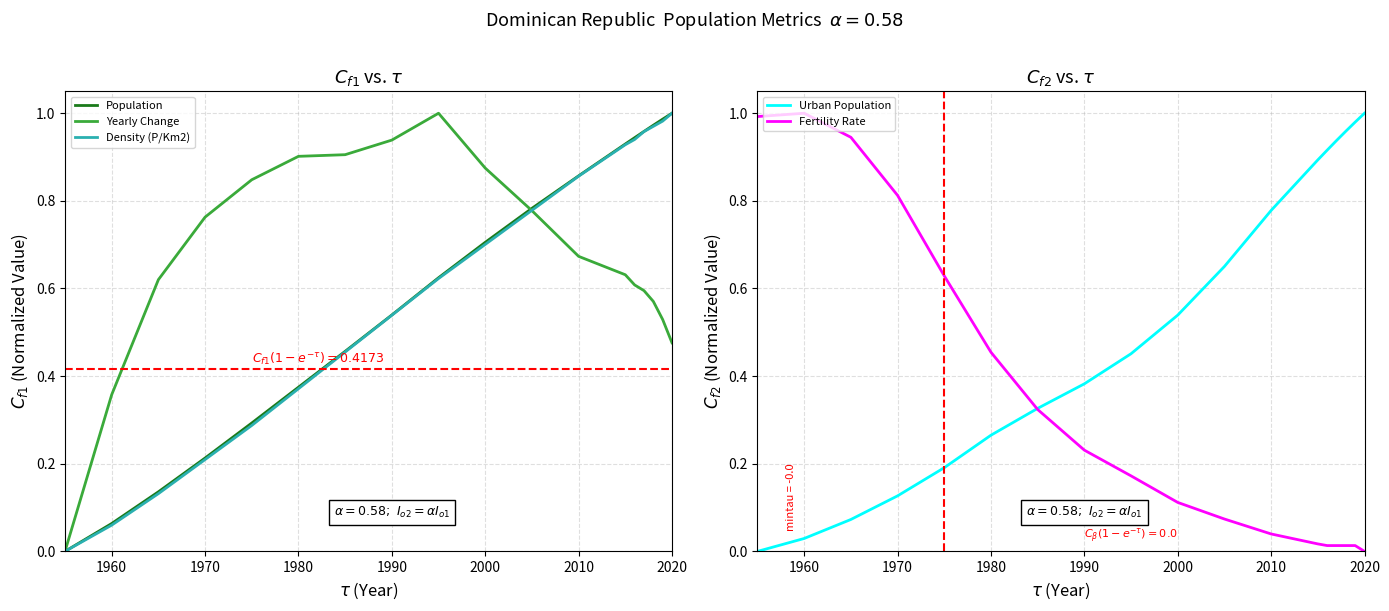

How many lines are shown in the chart?

5